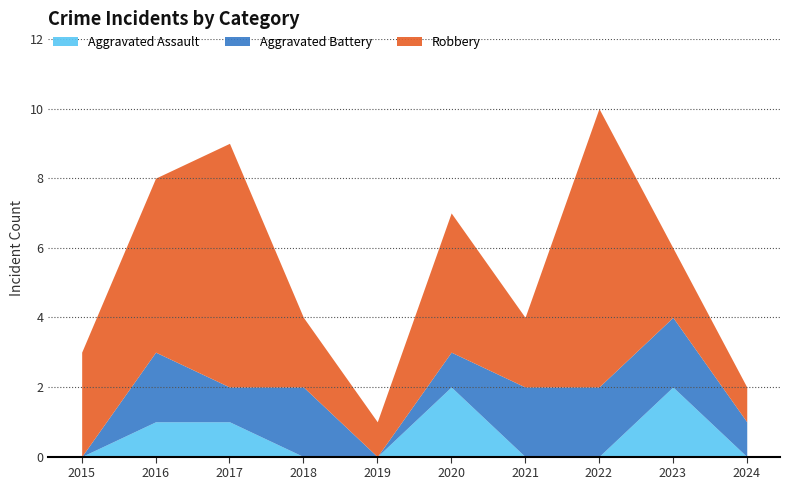

Is the value of Aggravated Assault at 2023 greater than the value of Robbery at 2016?

No